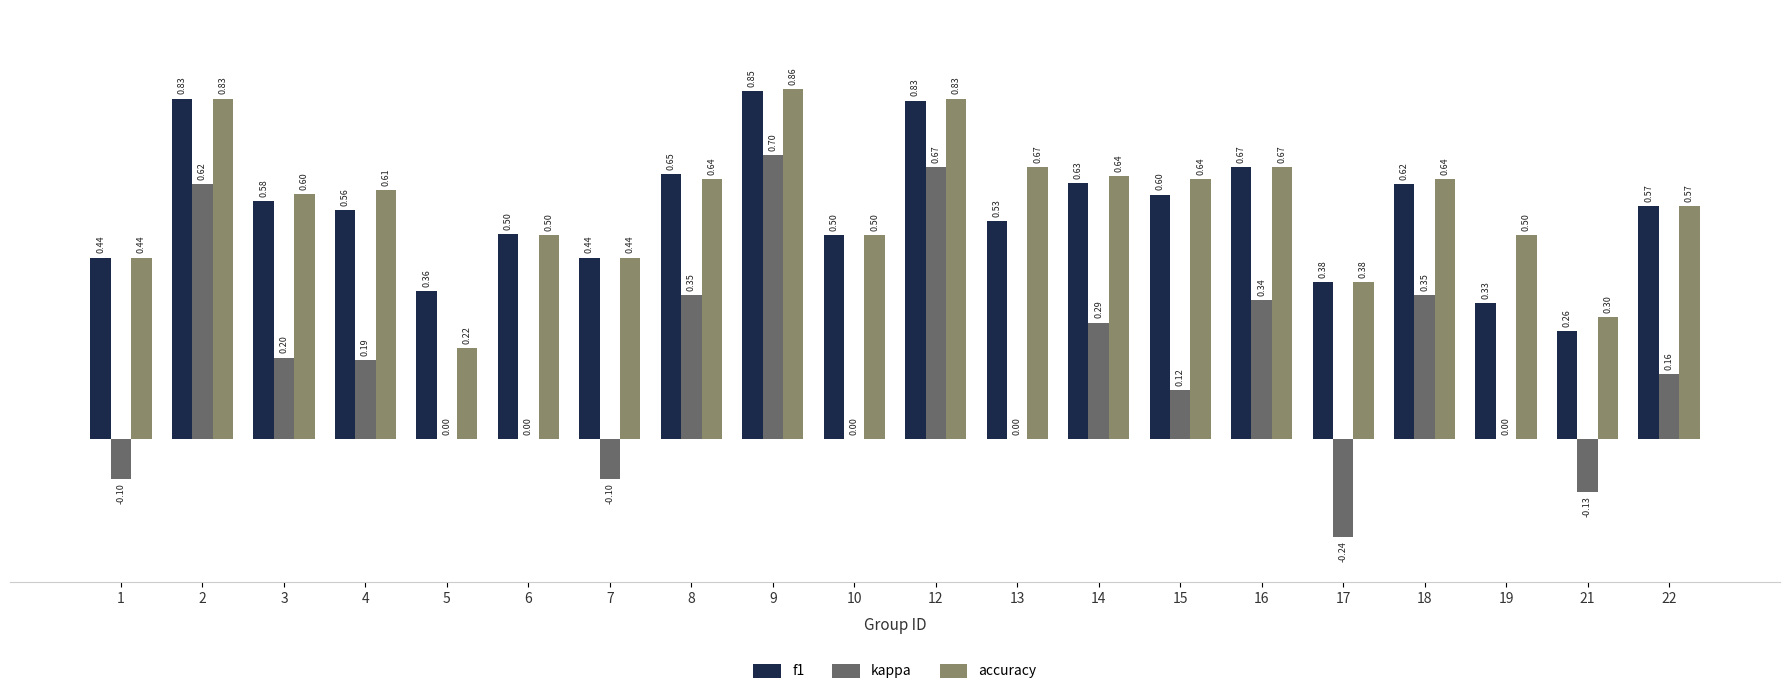

Are the bars horizontal?

No